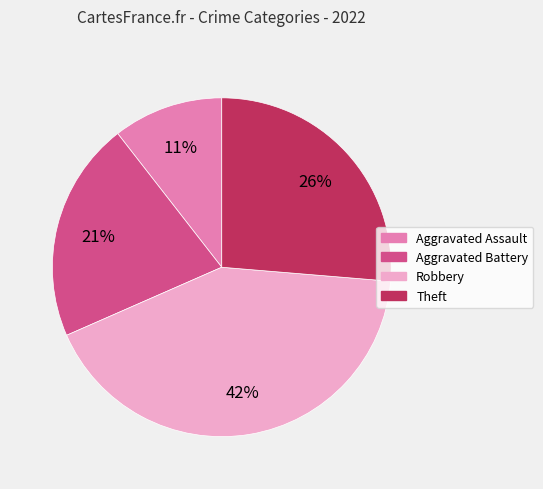

Is the sum of Aggravated Battery and Aggravated Assault greater than half?

No